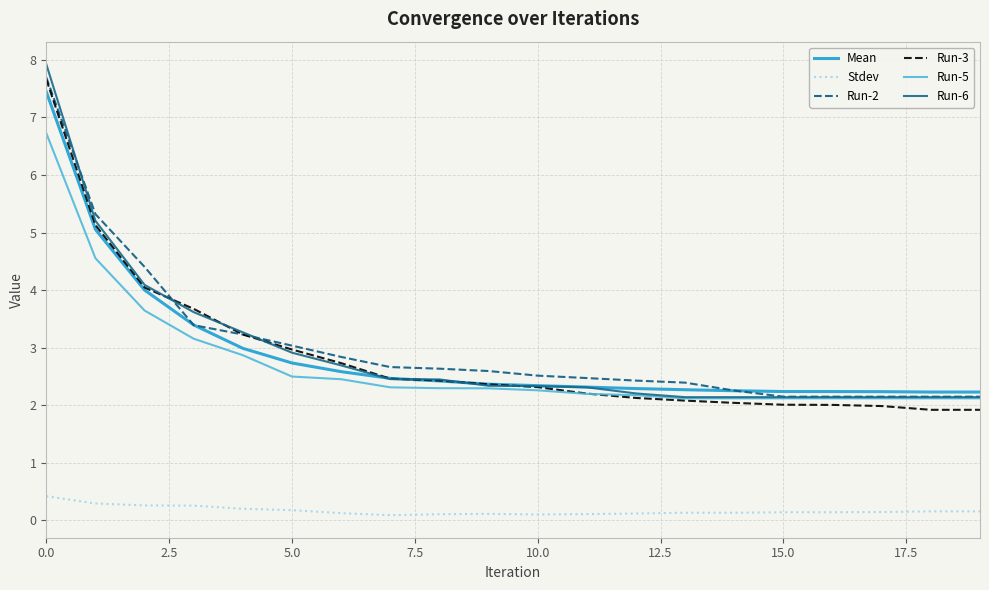

True or false: Stdev and Run-6 cross at least once.

False